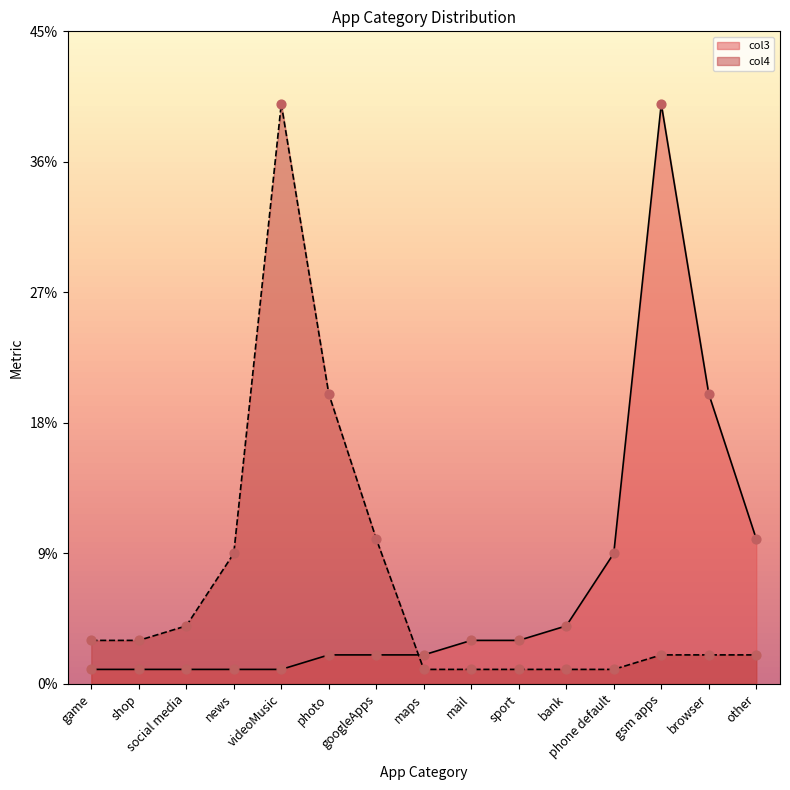

Which series reaches the maximum Y coordinate?

col3